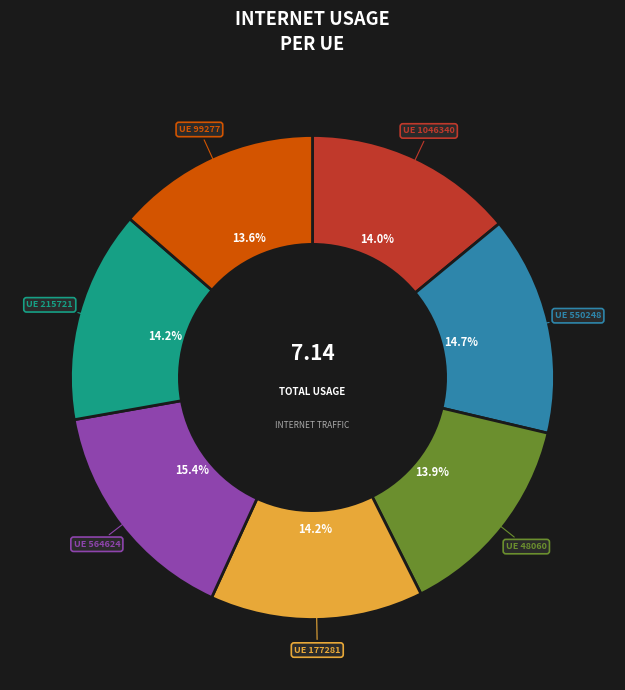

Is there any slice that represents more than half of the pie?

No